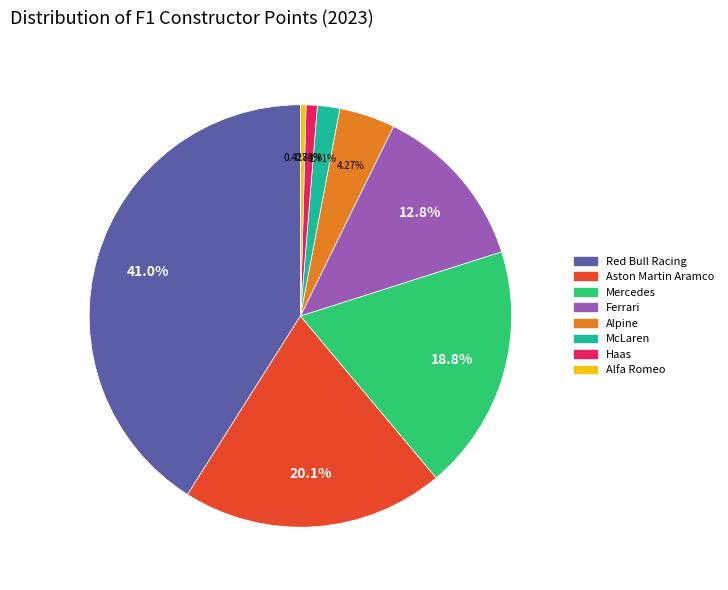

Is it true that Alpine is 4% of the pie?

True